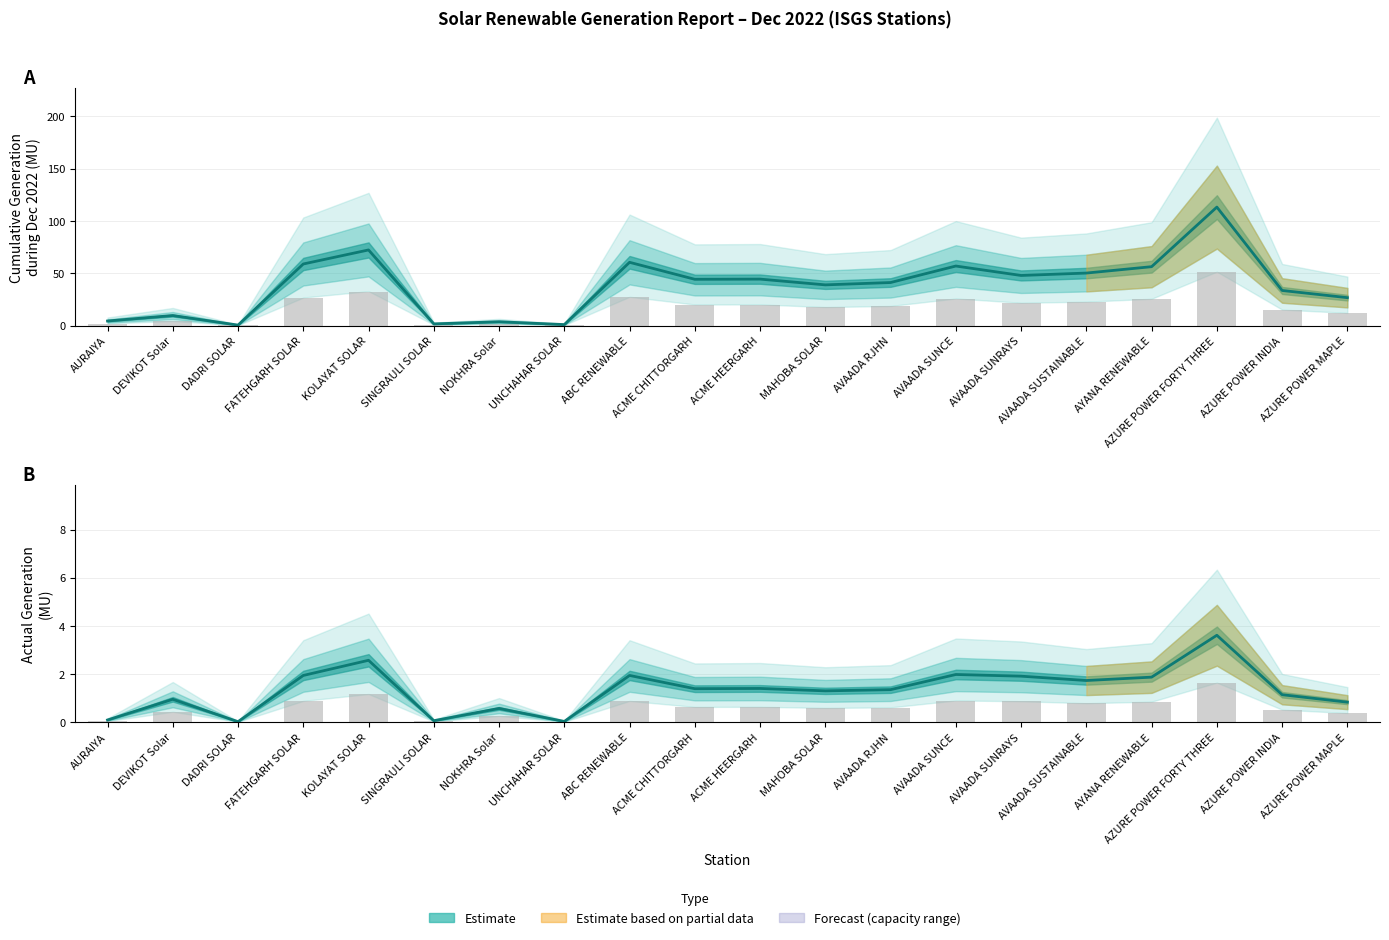

Reading left to right, extract all data points from this chart.

Cumulative Generation (MU): AURAIYA=4.4	DEVIKOT Solar=9.6	DADRI SOLAR=0.5	FATEHGARH SOLAR=58.8	KOLAYAT SOLAR=72.2	SINGRAULI SOLAR=1.6	NOKHRA Solar=3.6	UNCHAHAR SOLAR=0.9	ABC RENEWABLE=60.4	ACME CHITTORGARH=44.2	ACME HEERGARH=44.4	MAHOBA SOLAR=38.9	AVAADA RJHN=41.1	AVAADA SUNCE=56.9	AVAADA SUNRAYS=47.9	AVAADA SUSTAINABLE=50.1	AYANA RENEWABLE=56.2	AZURE POWER FORTY THREE=113.1	AZURE POWER INDIA=33.5	AZURE POWER MAPLE=26.6
Actual Generation (MU): AURAIYA=0.0	DEVIKOT Solar=0.4	DADRI SOLAR=0.0	FATEHGARH SOLAR=0.9	KOLAYAT SOLAR=1.2	SINGRAULI SOLAR=0.0	NOKHRA Solar=0.3	UNCHAHAR SOLAR=0.0	ABC RENEWABLE=0.9	ACME CHITTORGARH=0.6	ACME HEERGARH=0.6	MAHOBA SOLAR=0.6	AVAADA RJHN=0.6	AVAADA SUNCE=0.9	AVAADA SUNRAYS=0.9	AVAADA SUSTAINABLE=0.8	AYANA RENEWABLE=0.8	AZURE POWER FORTY THREE=1.6	AZURE POWER INDIA=0.5	AZURE POWER MAPLE=0.4